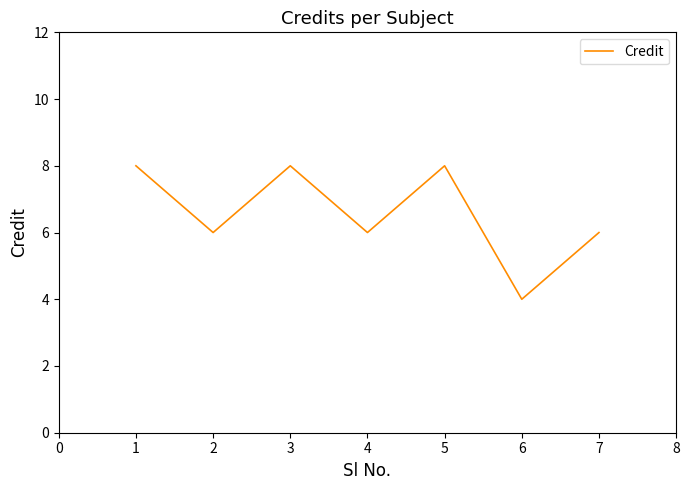

What is the approximate value at 1?

8